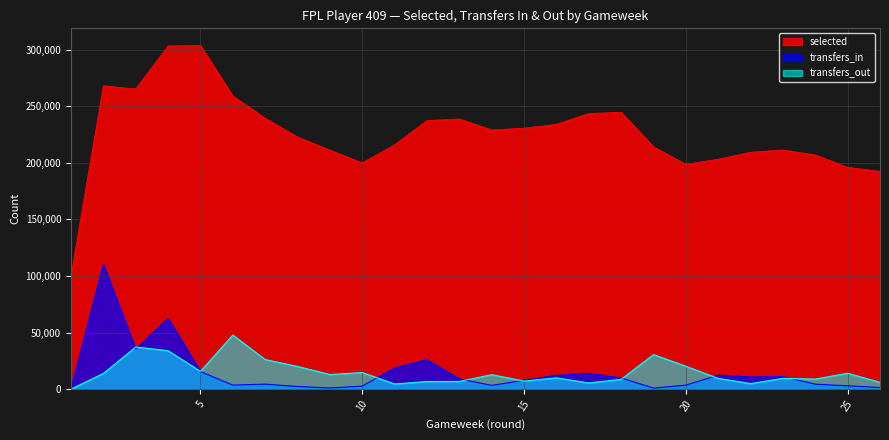

What are all the series names shown in the legend?

selected, transfers_in, transfers_out